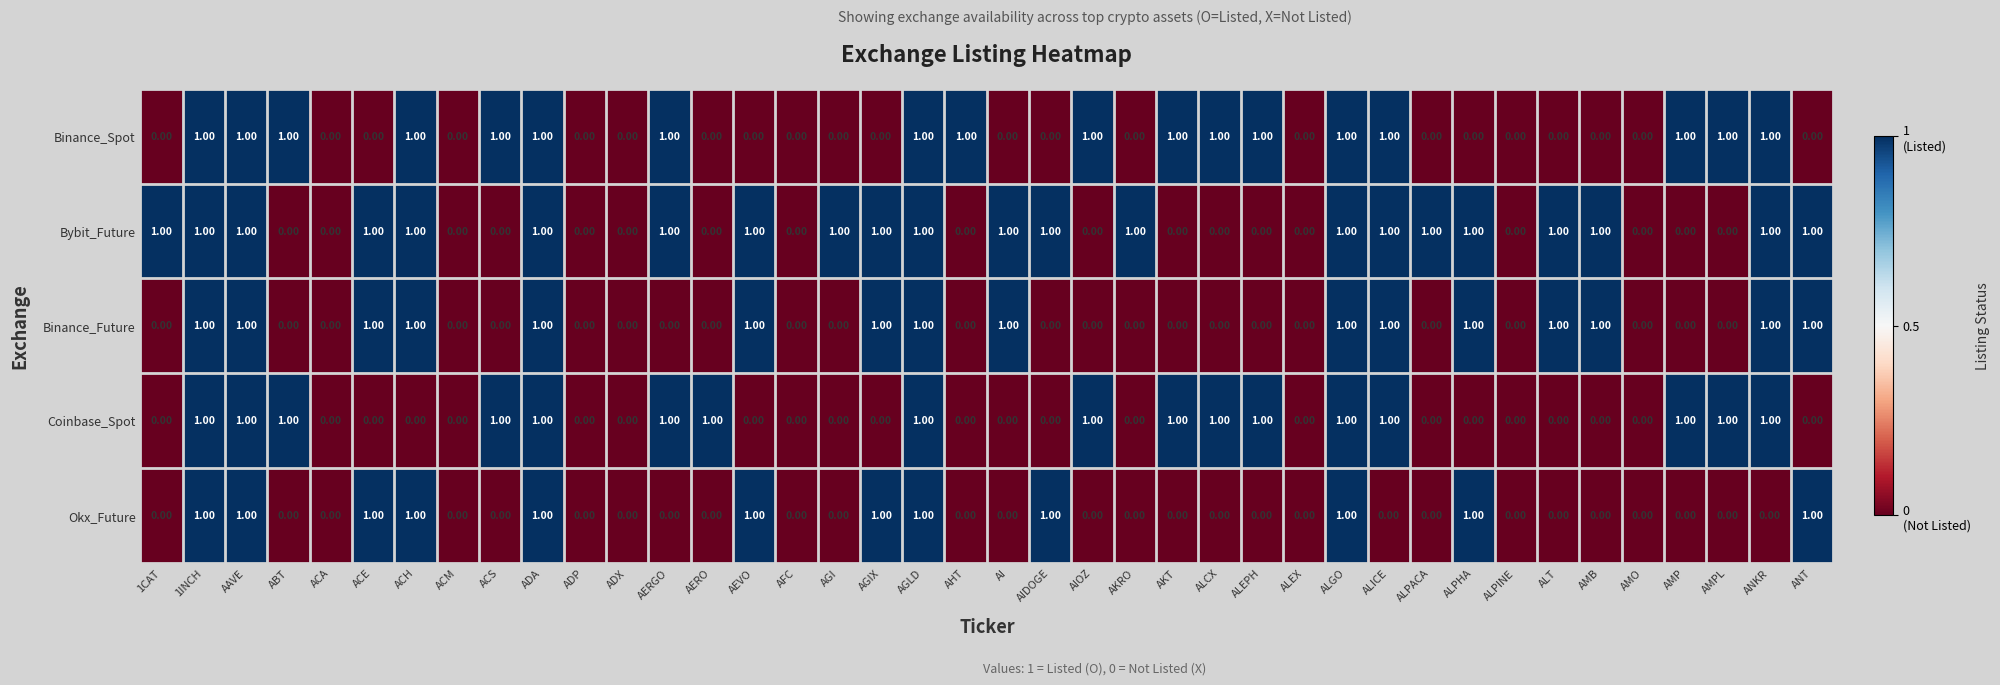

How many distinct data groups are displayed?

5